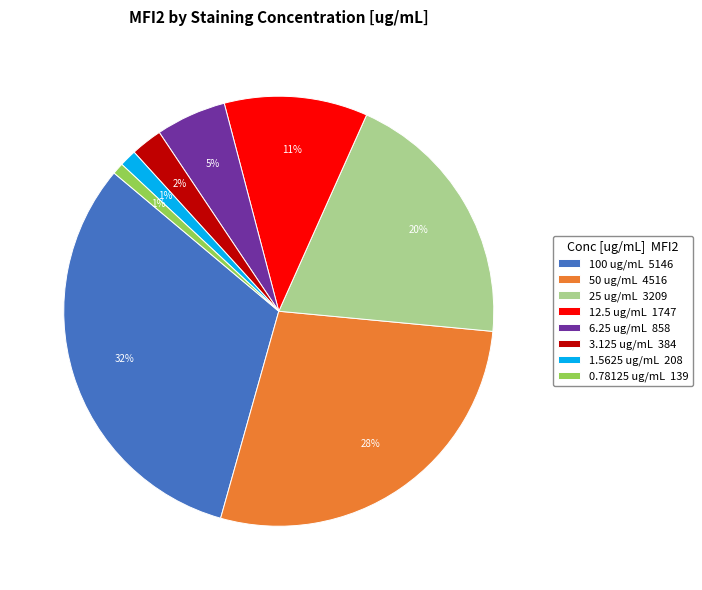

Do 0.78125 and 50 together represent more than half of the pie?

No